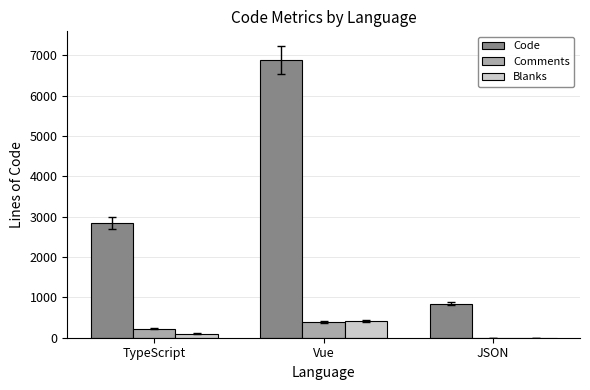

Which series has the largest total across all categories?

Code